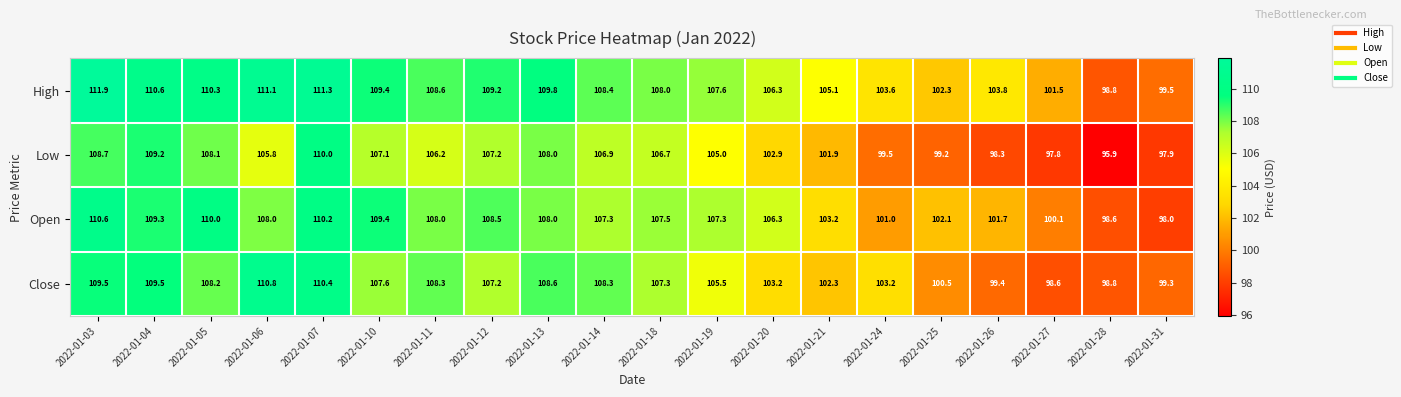

Which category has the highest value across all series?

2022-01-03